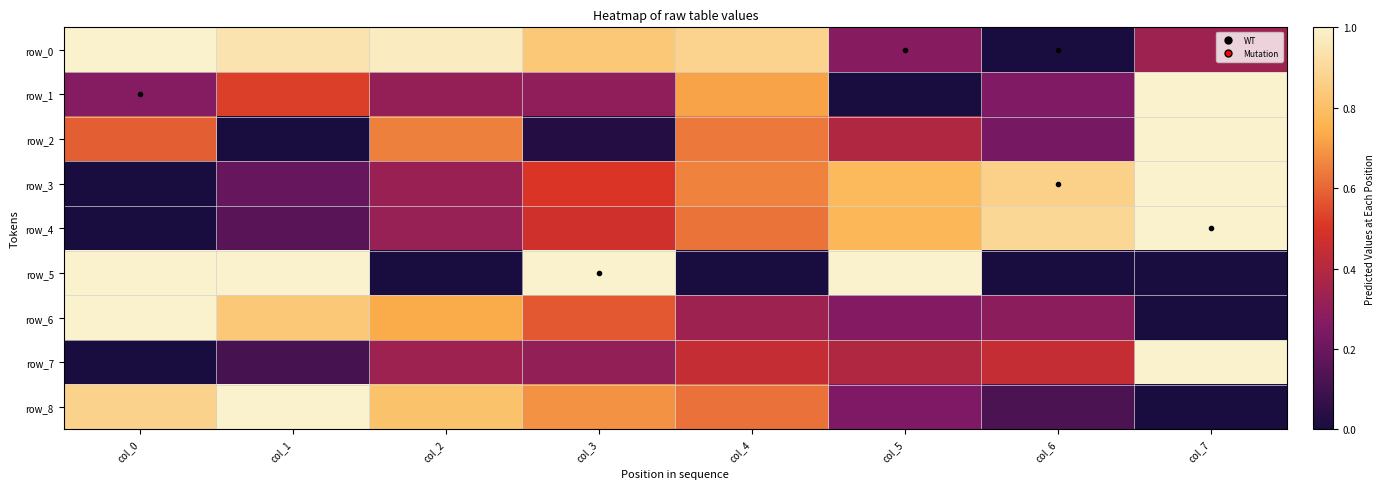

Is it true that row_6 equals 1.0 at col_0?

True